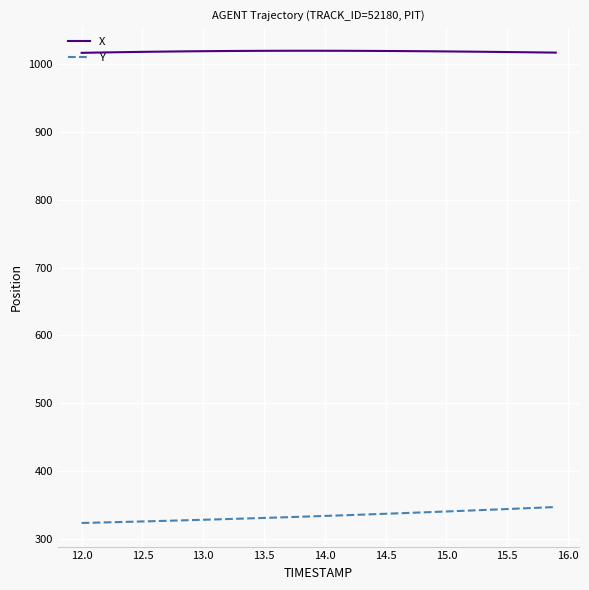

Does the chart display data point markers on the line(s)?

No